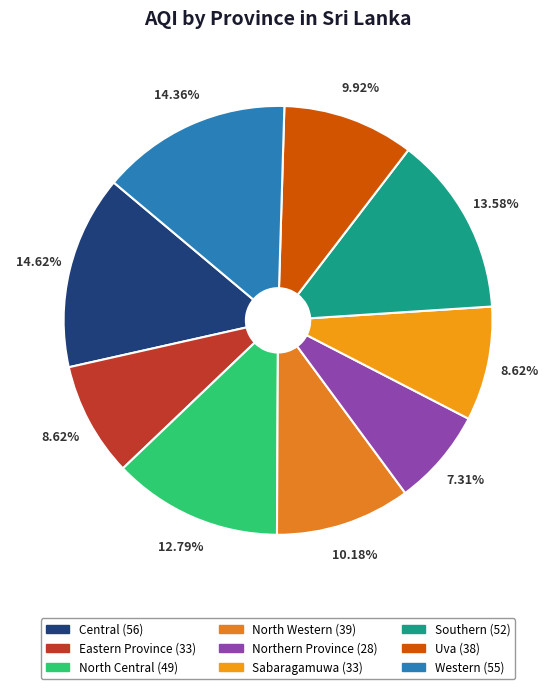

Is it true that Sabaragamuwa is 16% of the pie?

False